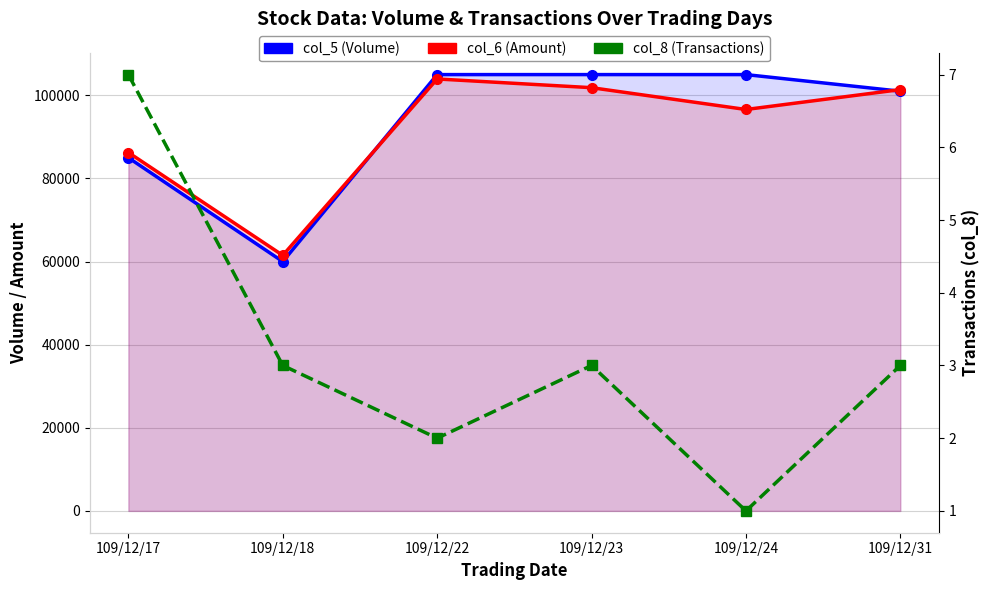

What is the difference between the col_8 values at 109/12/18 and 109/12/17?

4